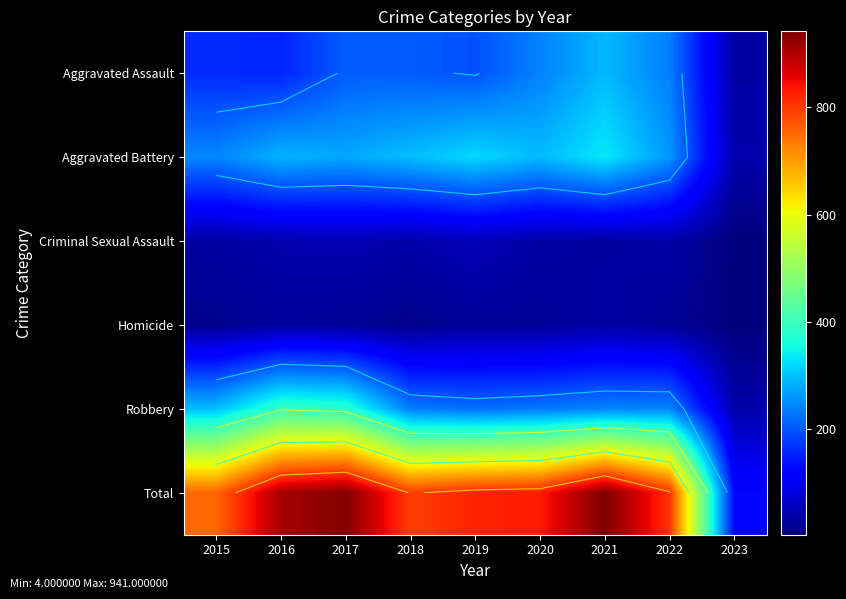

Is the value of Aggravated Battery at 2023 greater than the value of Aggravated Assault at 2022?

No